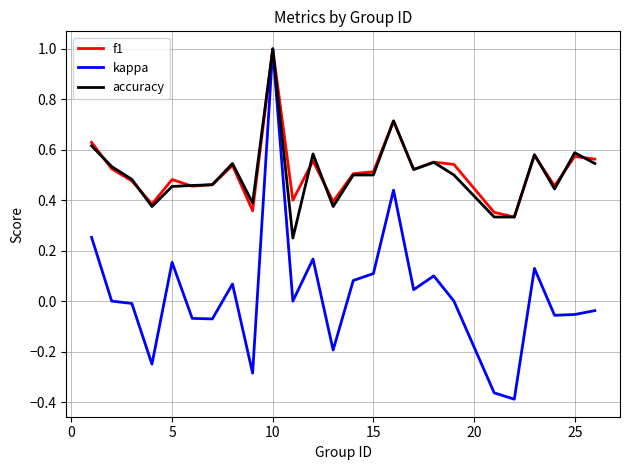

Which series has the largest range (max minus min)?

kappa